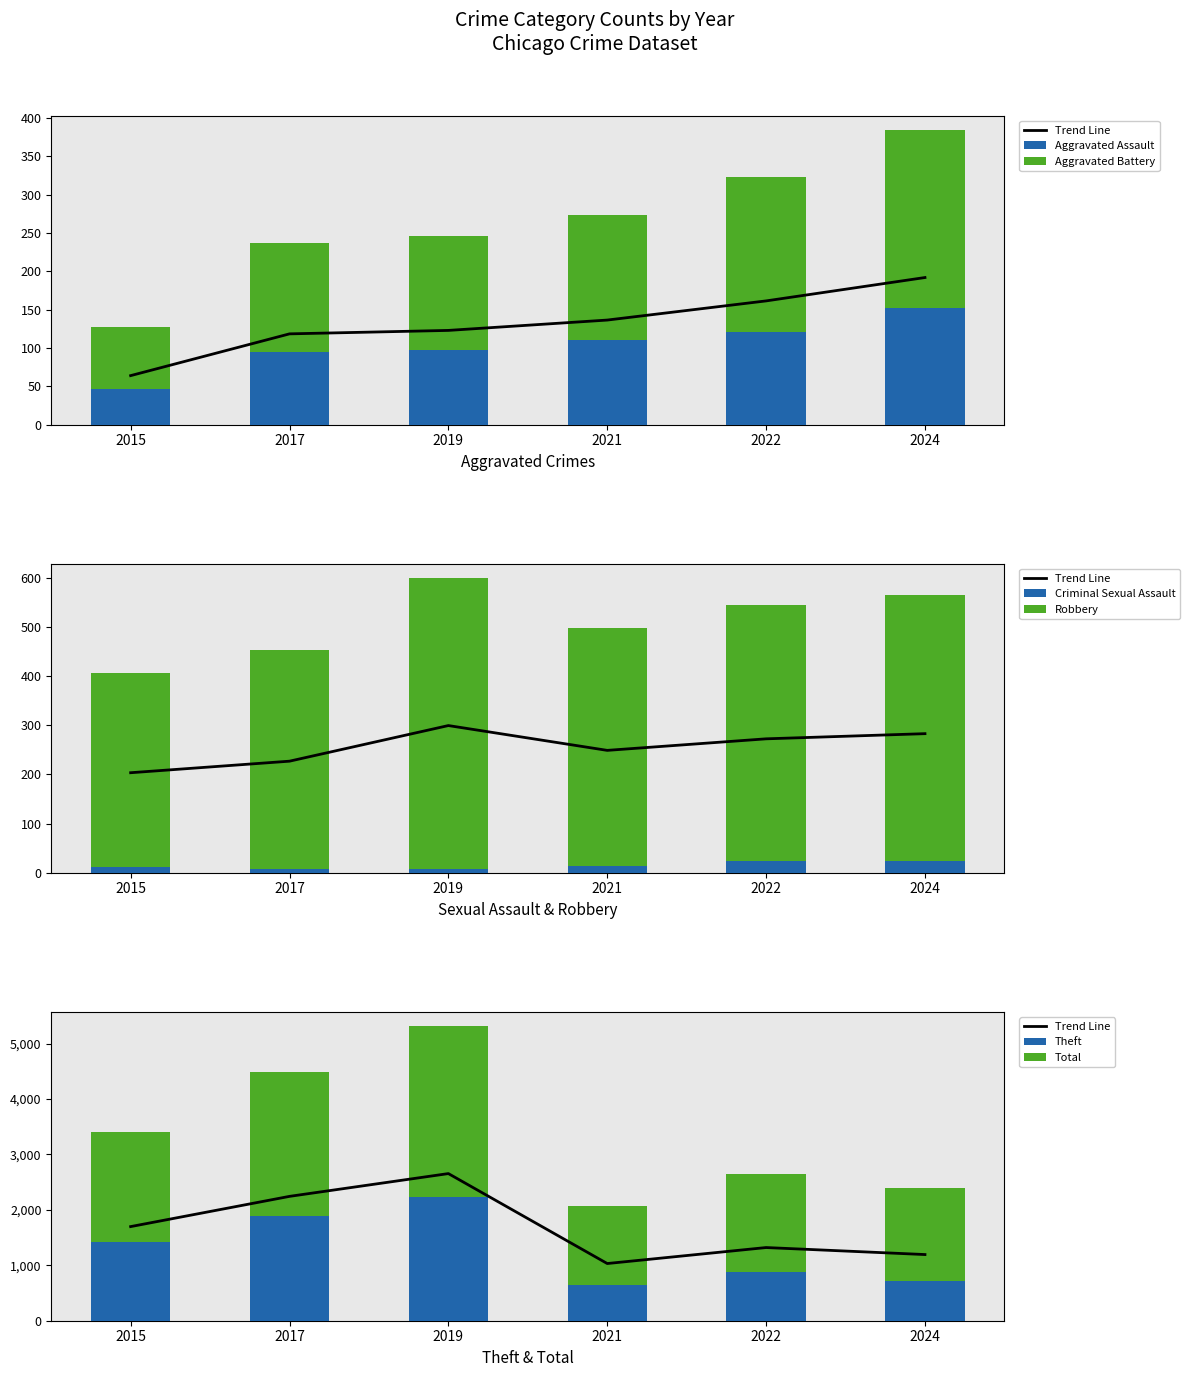

Rank the categories by 2024 value from highest to lowest.

Total, Theft, Robbery, Aggravated Battery, Aggravated Assault, Criminal Sexual Assault